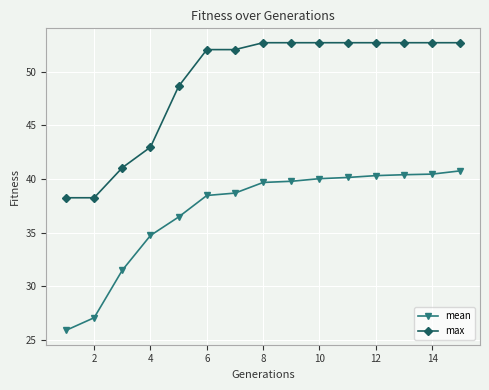

True or false: mean and max cross at least once.

False